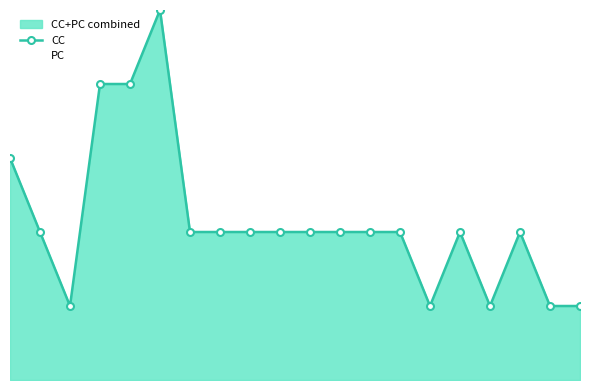

How many points are lower than both their immediate neighbors (excluding endpoints)?

3